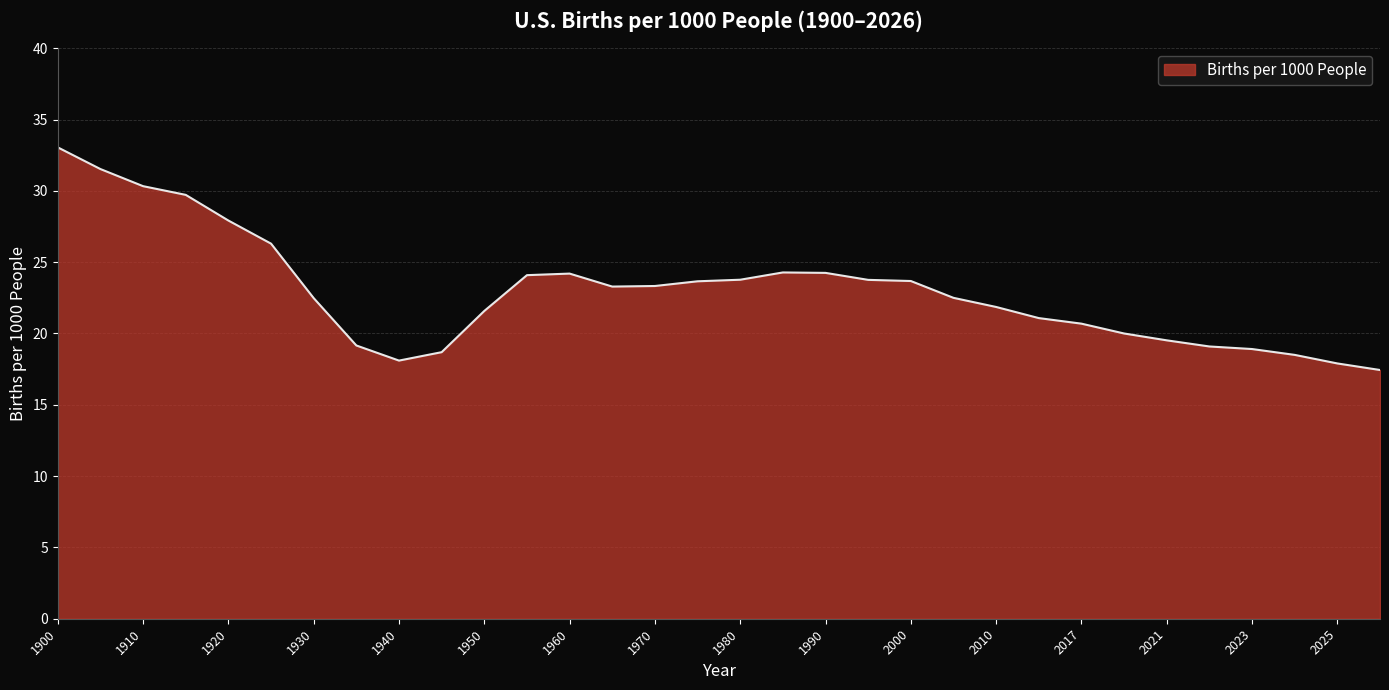

What is the difference between the maximum and minimum values?

15.6